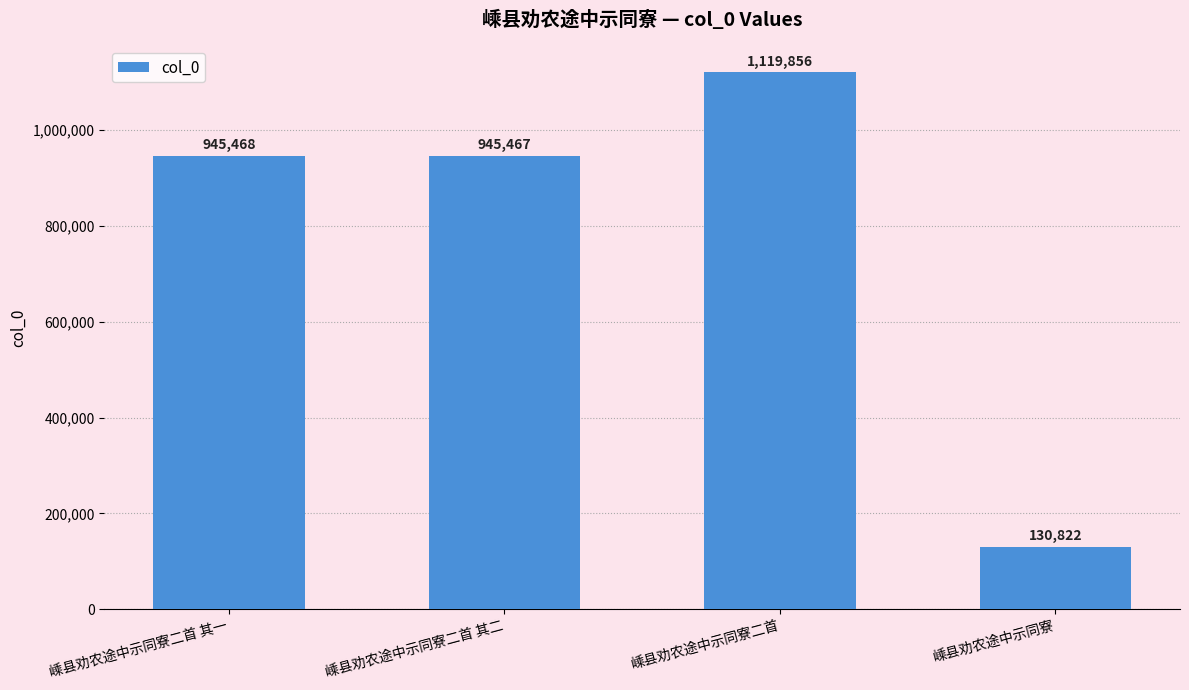

Rank the categories by value from lowest to highest.

嵊县劝农途中示同寮, 嵊县劝农途中示同寮二首 其二, 嵊县劝农途中示同寮二首 其一, 嵊县劝农途中示同寮二首